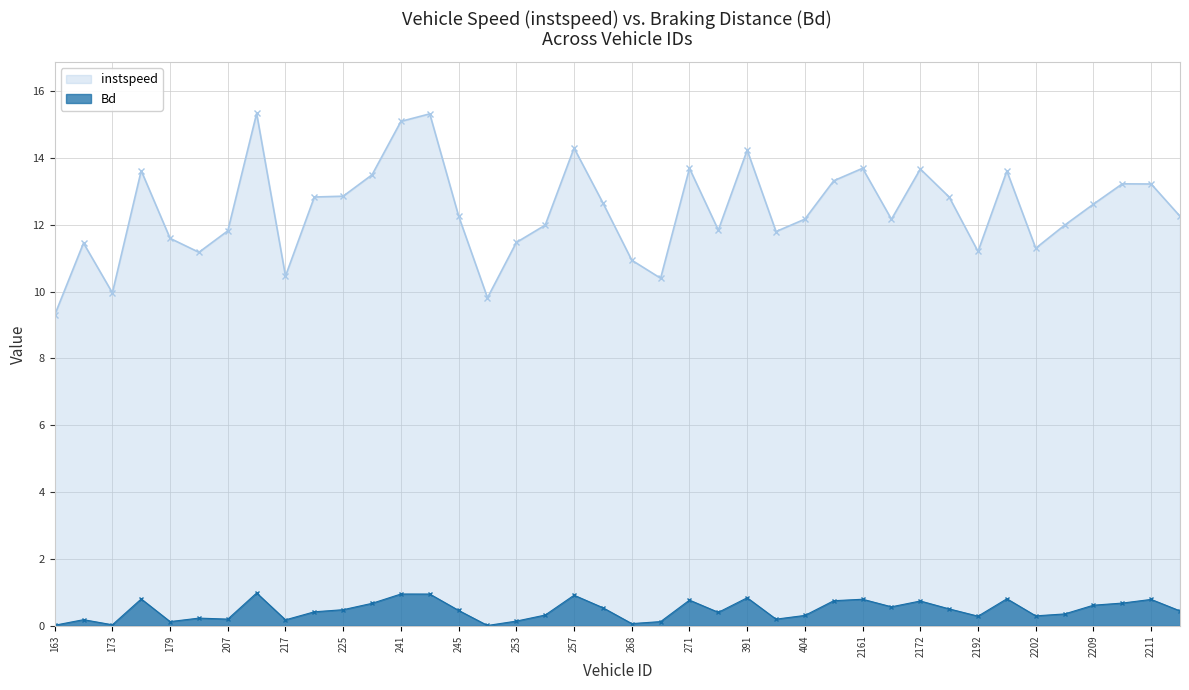

How many data points in instspeed are above 12?

23